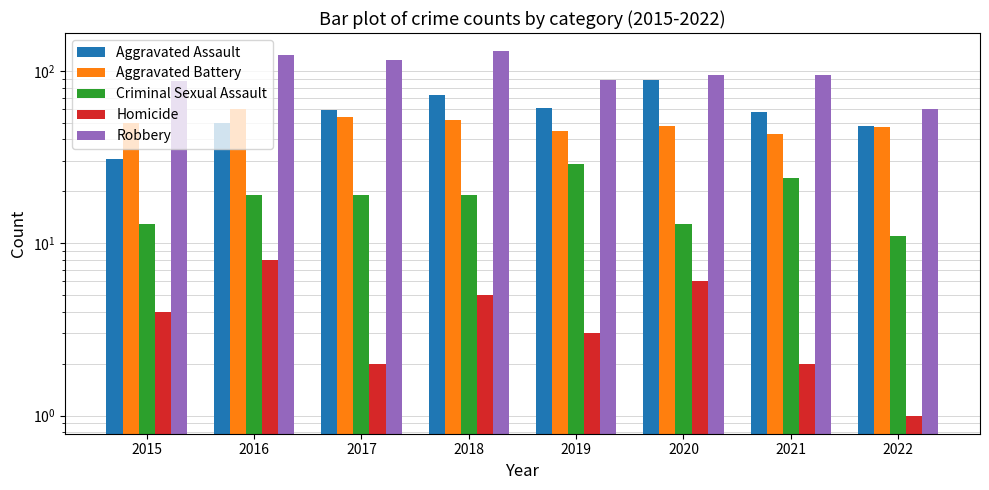

What is the sum of the Aggravated Battery values at 2021 and 2018?

95